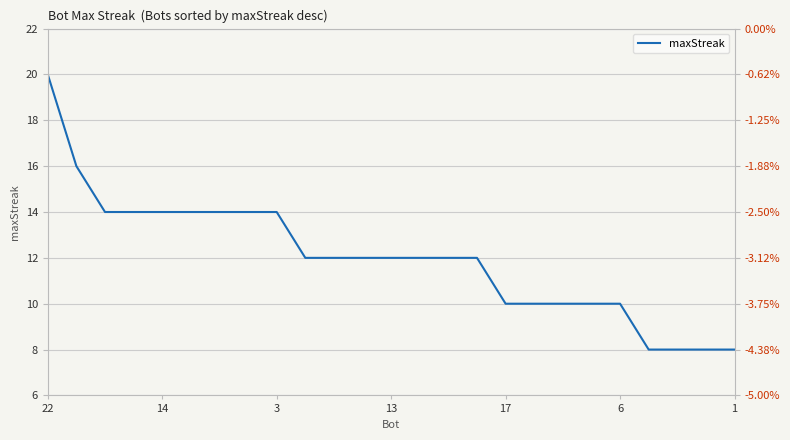

What is the label of the 6th point from the right?

19